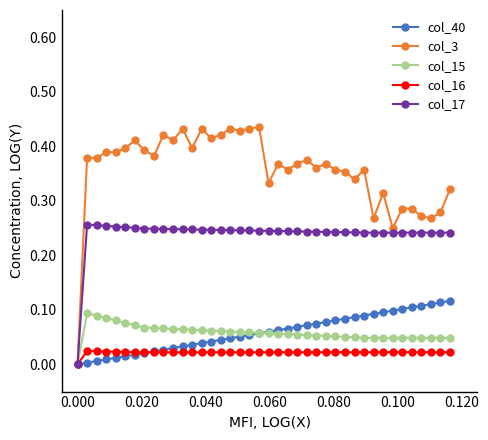

Which series has the largest range (max minus min)?

col_3